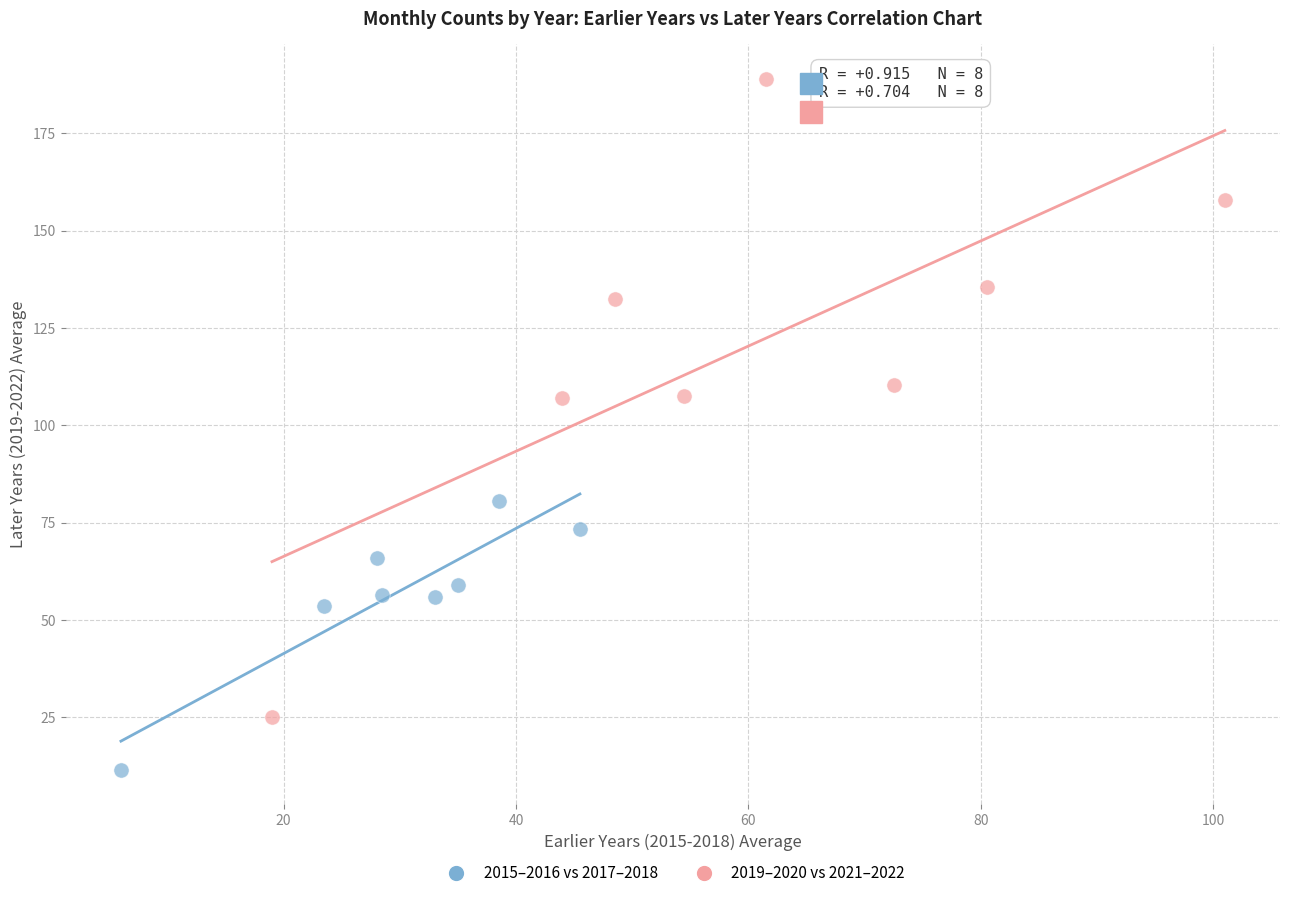

Which series contains the lowest Y value?

2015–2016 vs 2017–2018